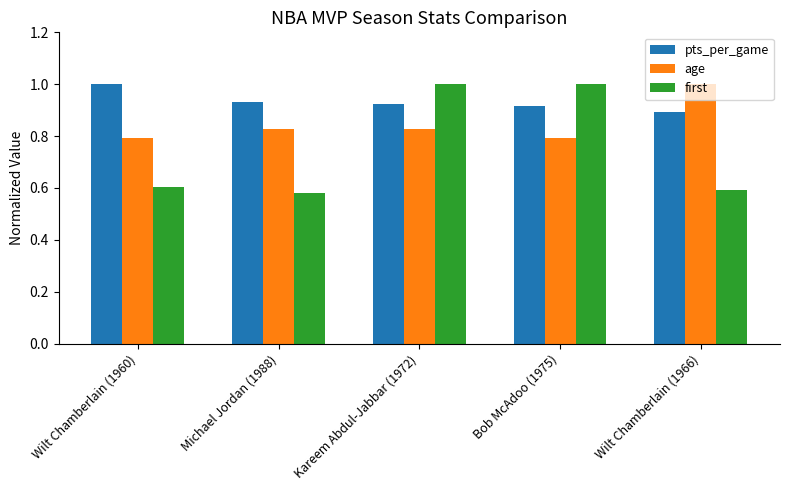

At which label does pts_per_game reach its peak?

Wilt Chamberlain (1960)